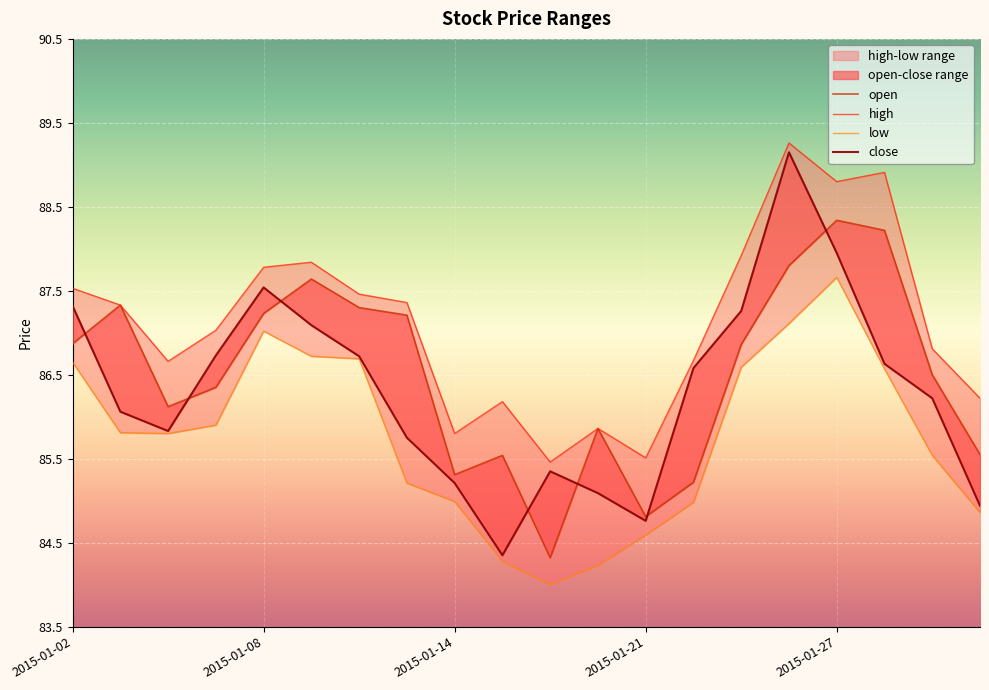

The high series shows 32.9 at 2015-01-07. True or false?

False